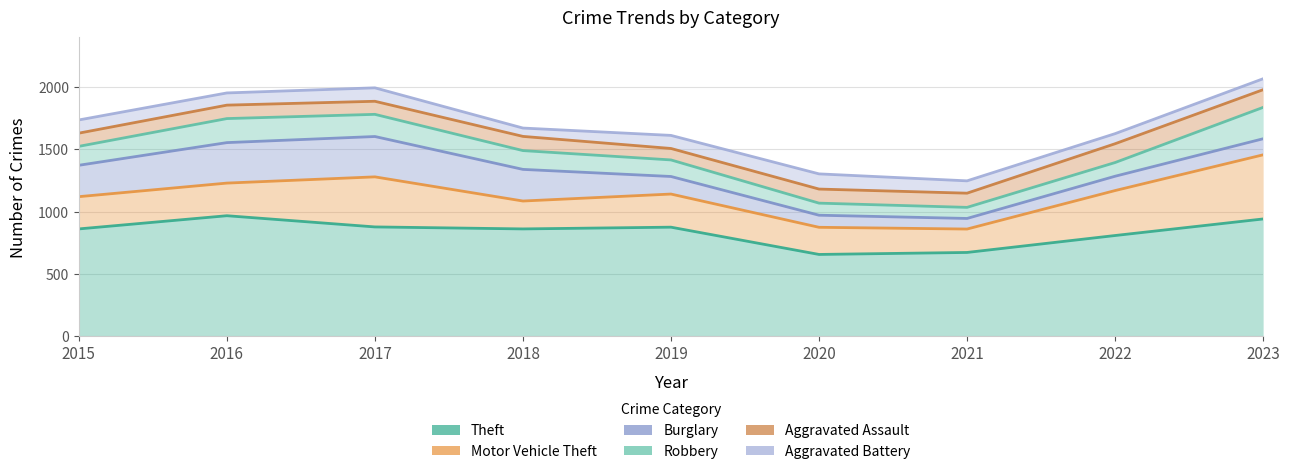

In Motor Vehicle Theft, how many points are higher than both neighbors (excluding endpoints)?

2